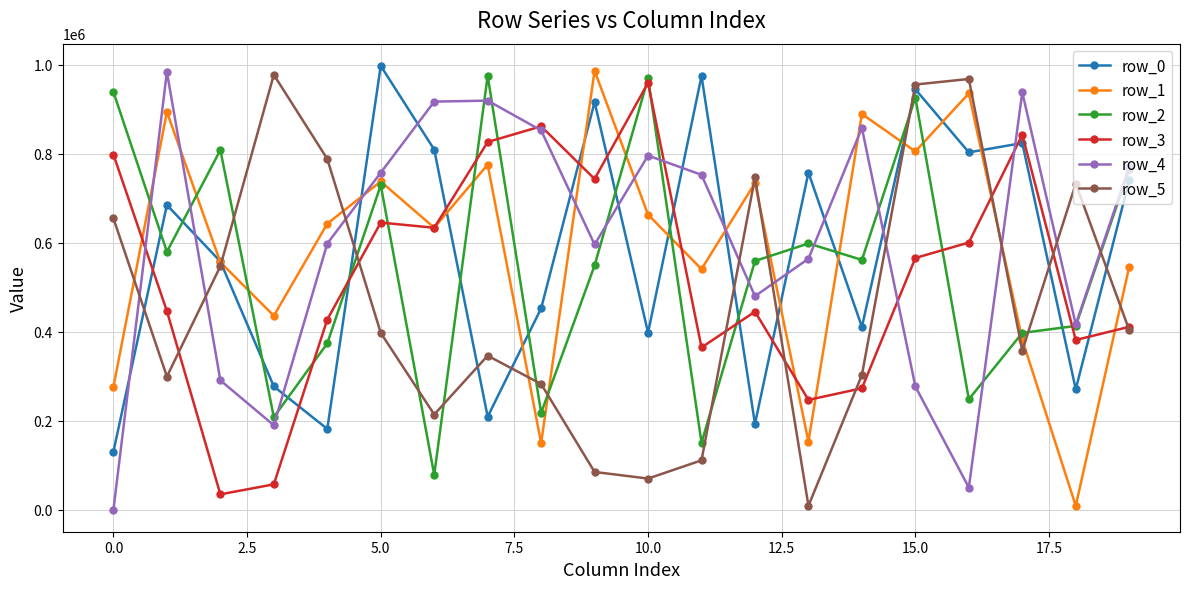

After their last crossing, which series has the higher values: row_0 or row_2?

row_2